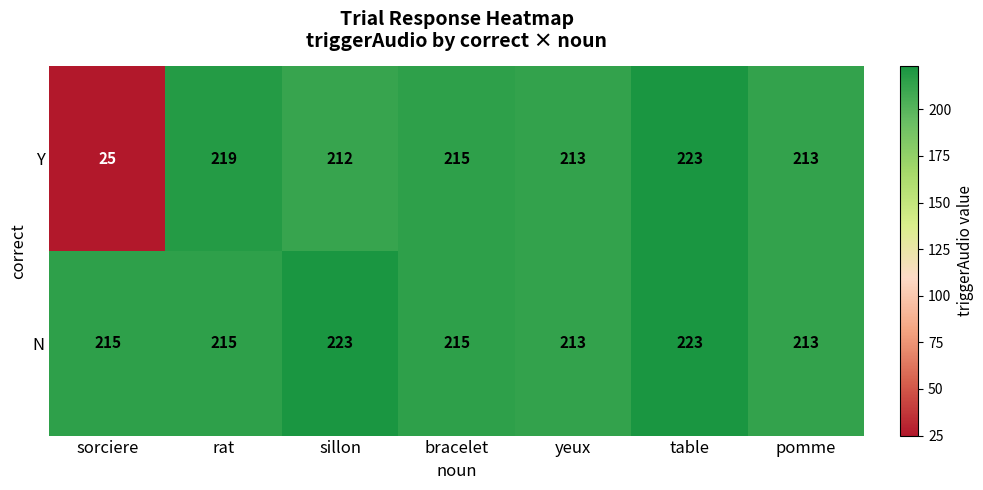

Which series has the largest total across all categories?

N